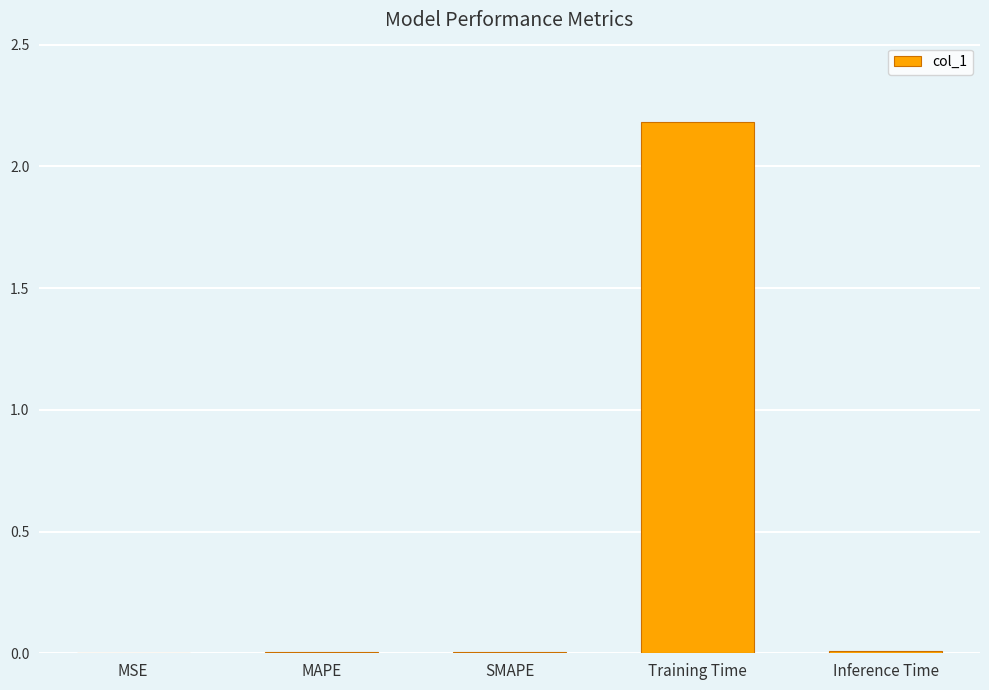

Is it true that the value at SMAPE is 0.0?

True